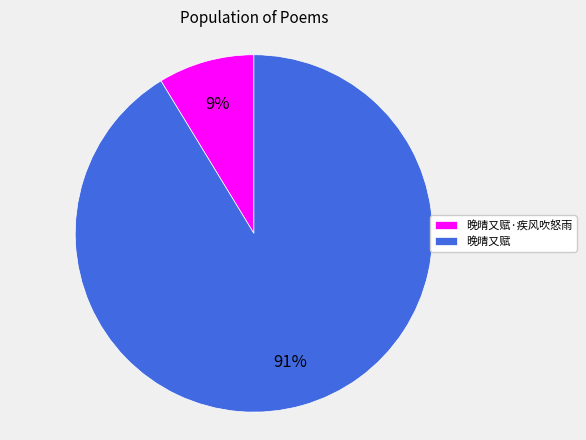

Between 晚晴又赋 and 晚晴又赋·疾风吹怒雨, which is larger?

晚晴又赋